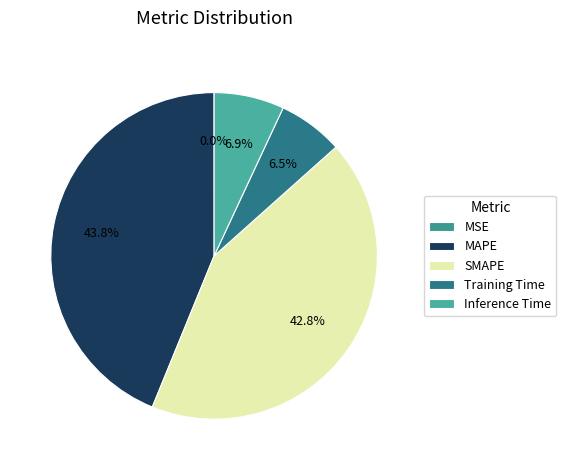

Which category has the smallest portion of the pie?

MSE